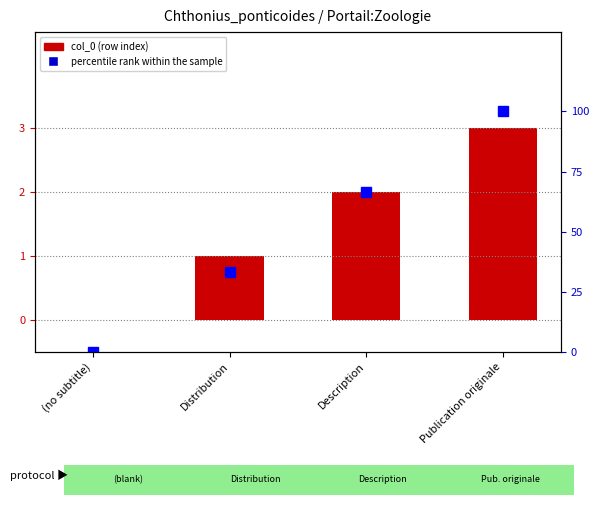

Rank the categories by percentile rank within the sample value from highest to lowest.

Publication originale, Description, Distribution, (no subtitle)